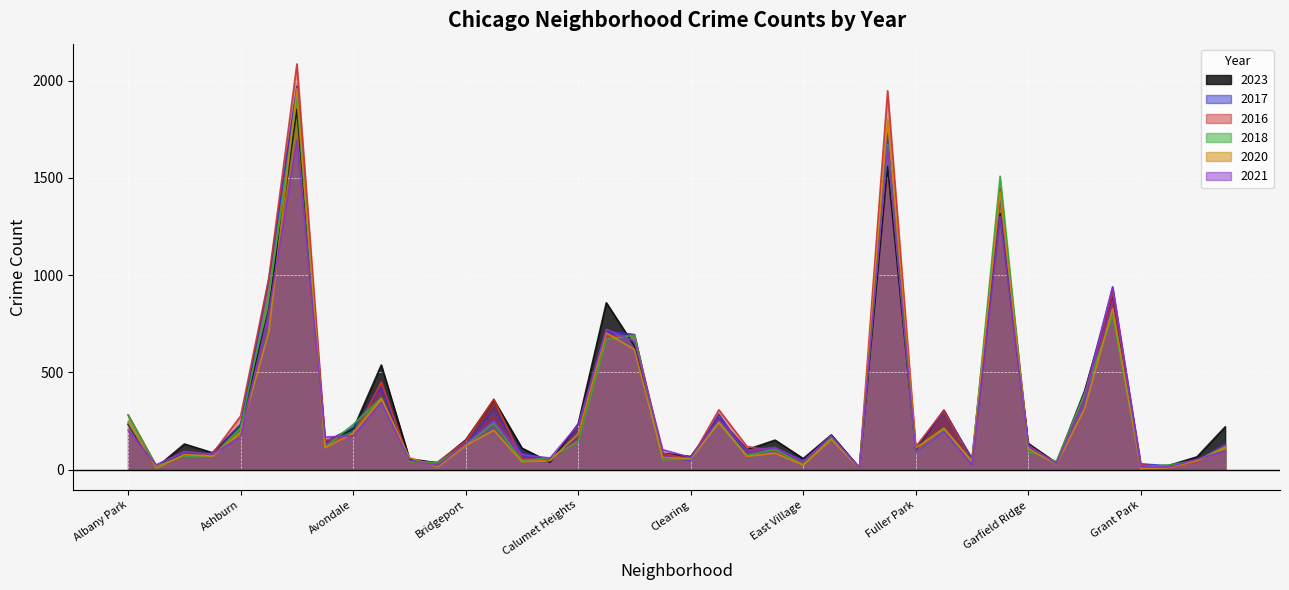

Does the chart display data point markers on the line(s)?

No